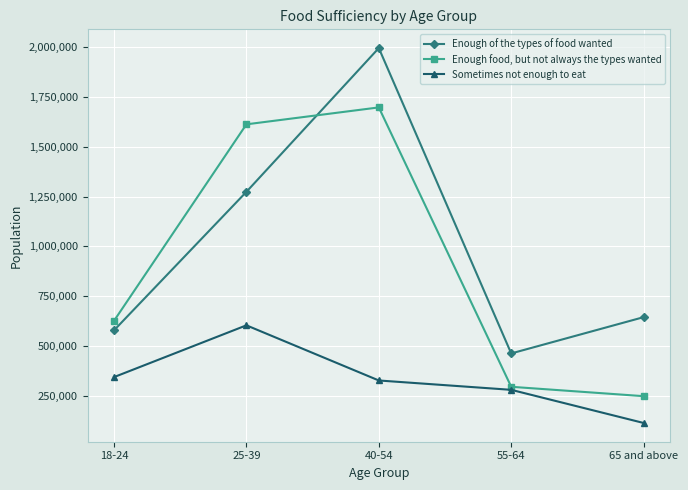

Where does the Enough of the types of food wanted series first go above 645687?

25-39